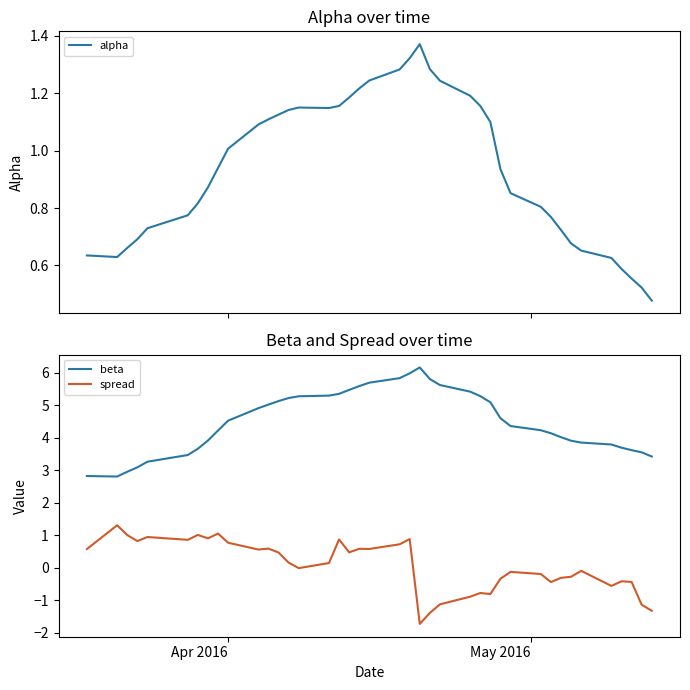

What is the lowest value of the beta series?

2.8